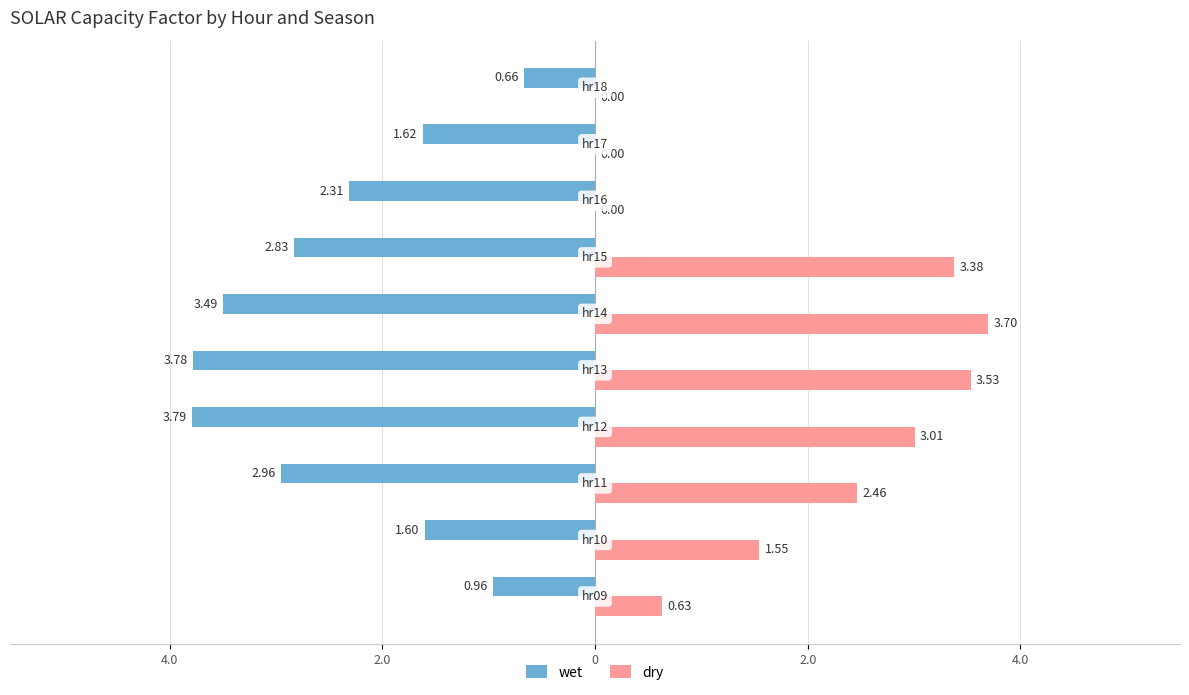

What are all the series names shown in the legend?

wet, dry